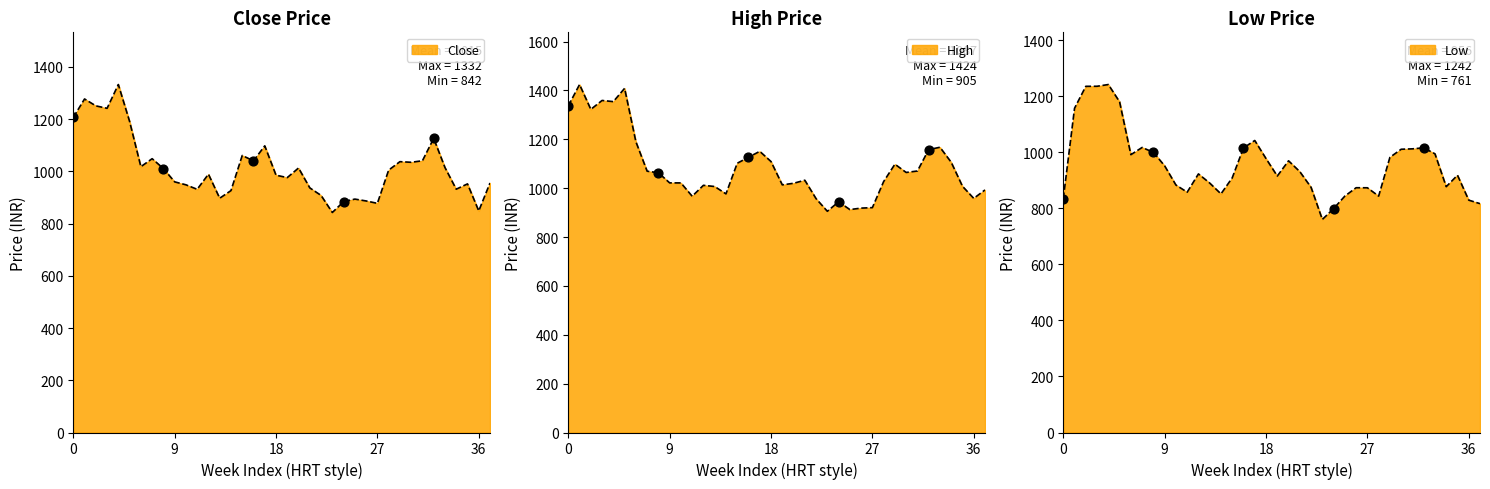

What is the total value across all series at 25?

2650.0